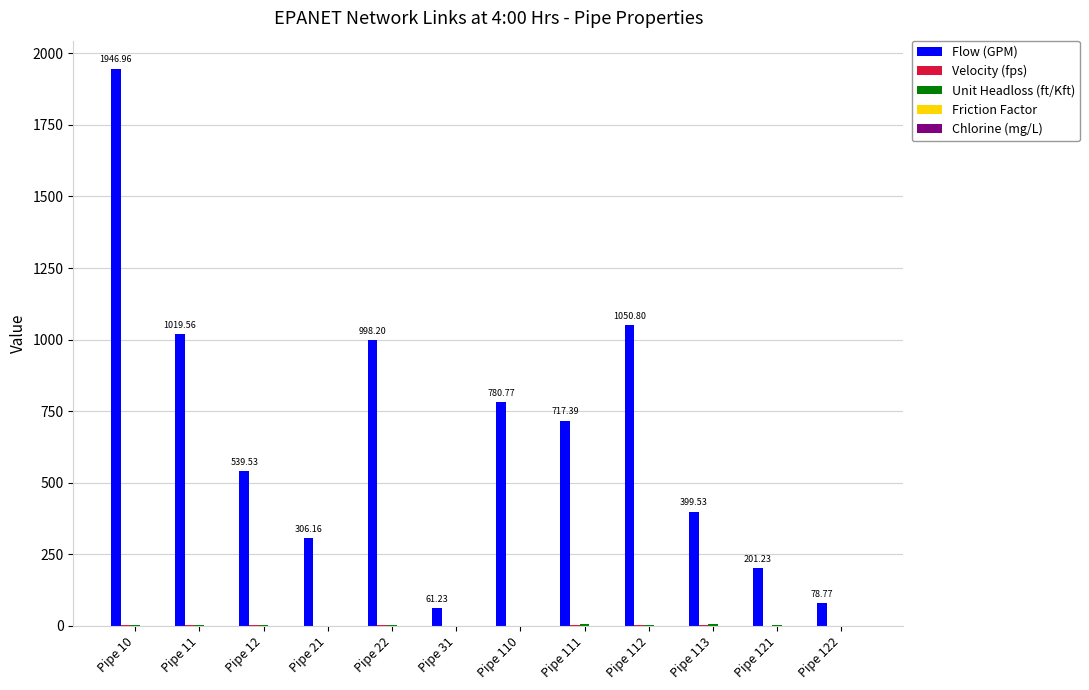

Which series has the widest spread of values?

Flow (GPM)